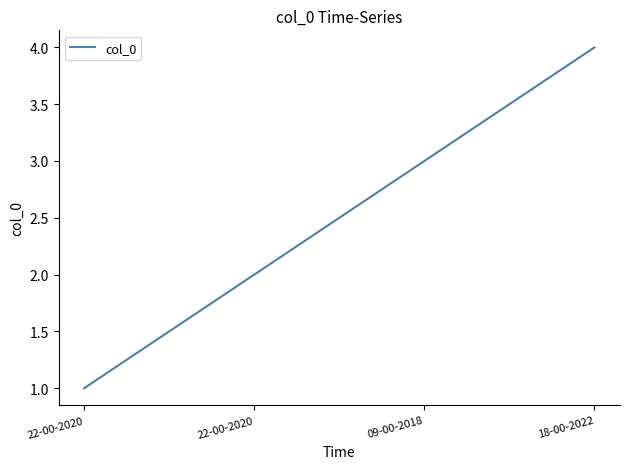

How many values are below 3?

2